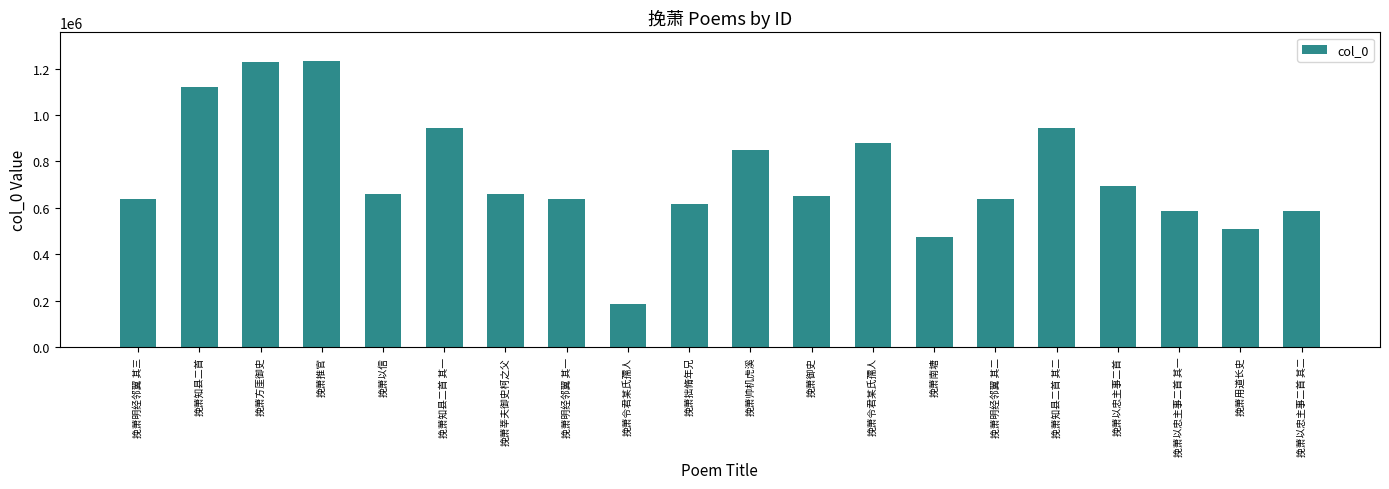

Count the number of data series in this chart.

1